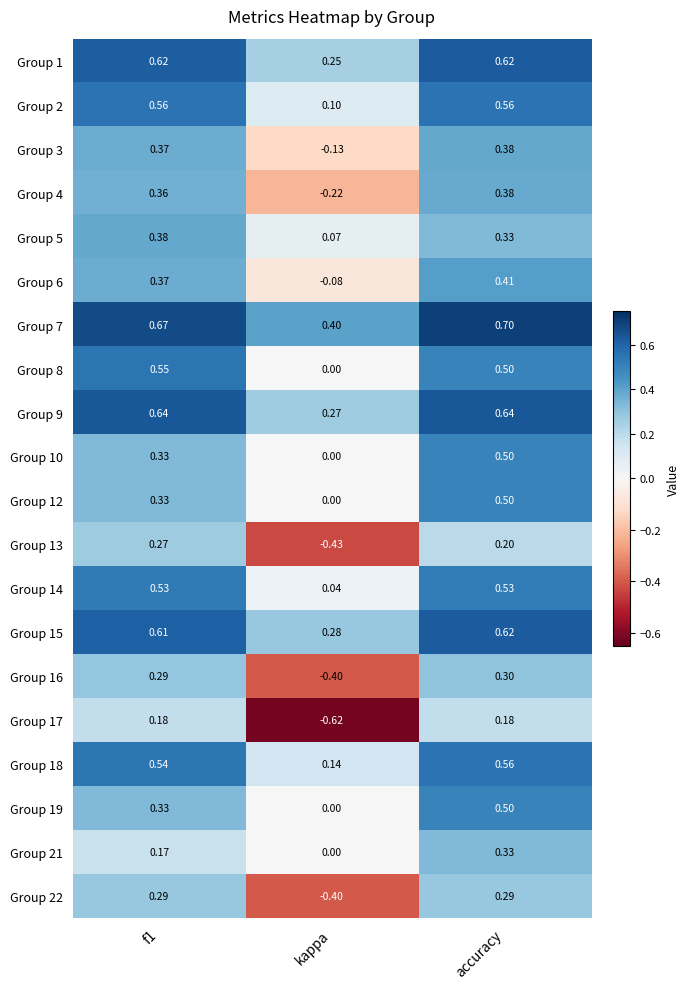

At which label does Group 9 reach its minimum?

kappa